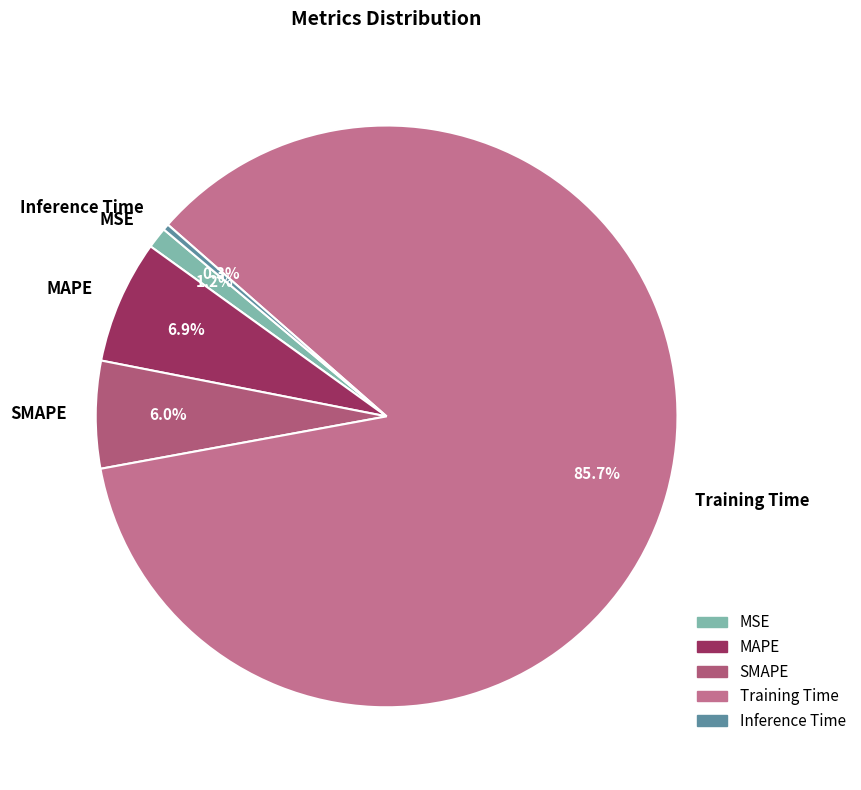

The MSE slice represents 1% of the pie. True or false?

True